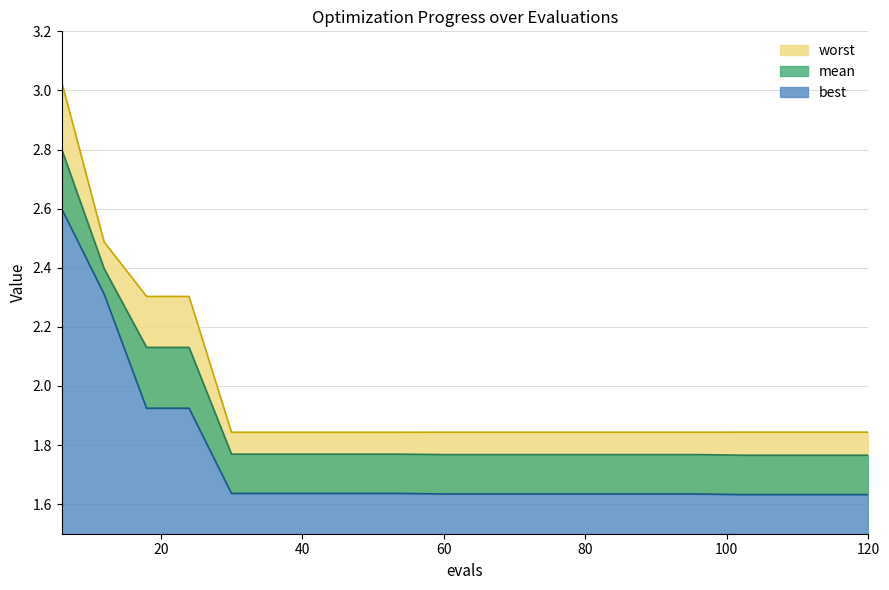

What is the minimum value shown in the chart?

1.6